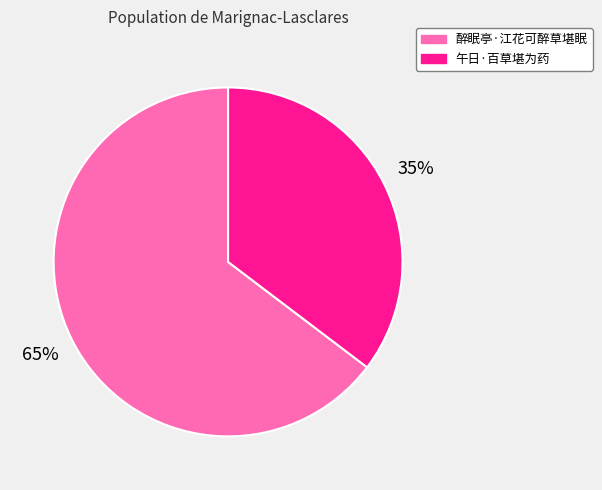

How many segments does this pie chart have?

2